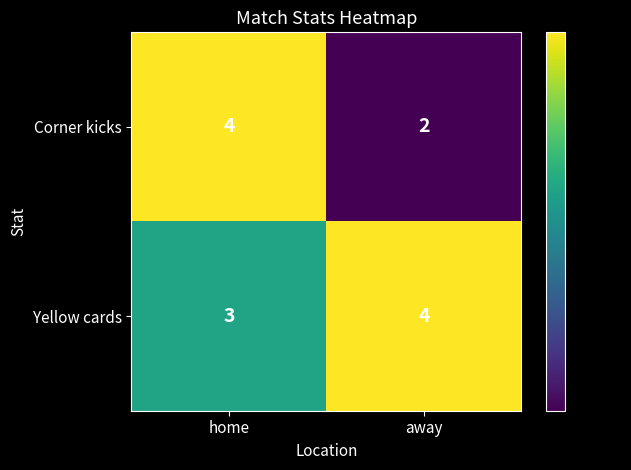

What is the sum of all Yellow cards values?

7